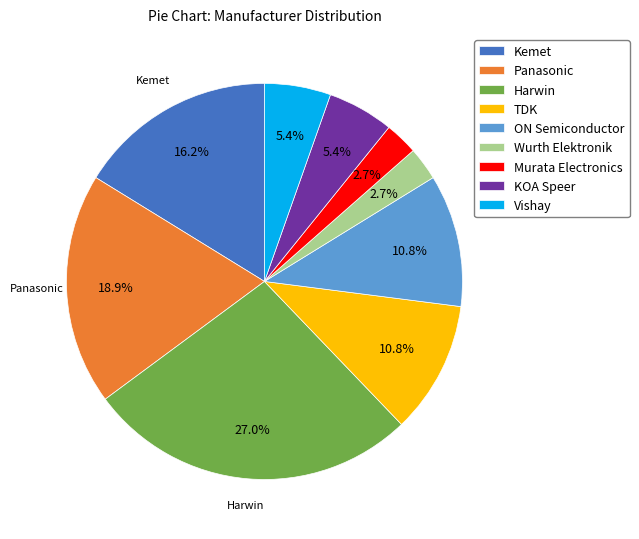

How many slices are in this pie chart?

9